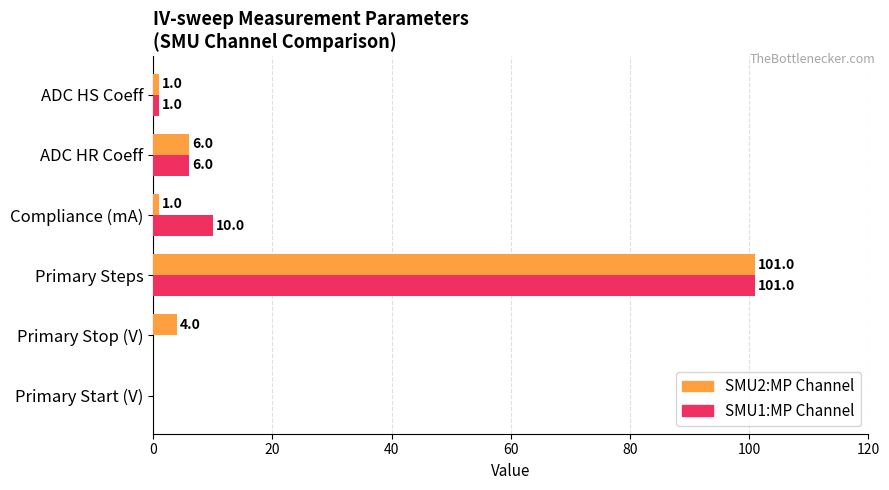

Read the SMU1:MP Channel value at ADC HR Coeff, to the nearest 5.

5